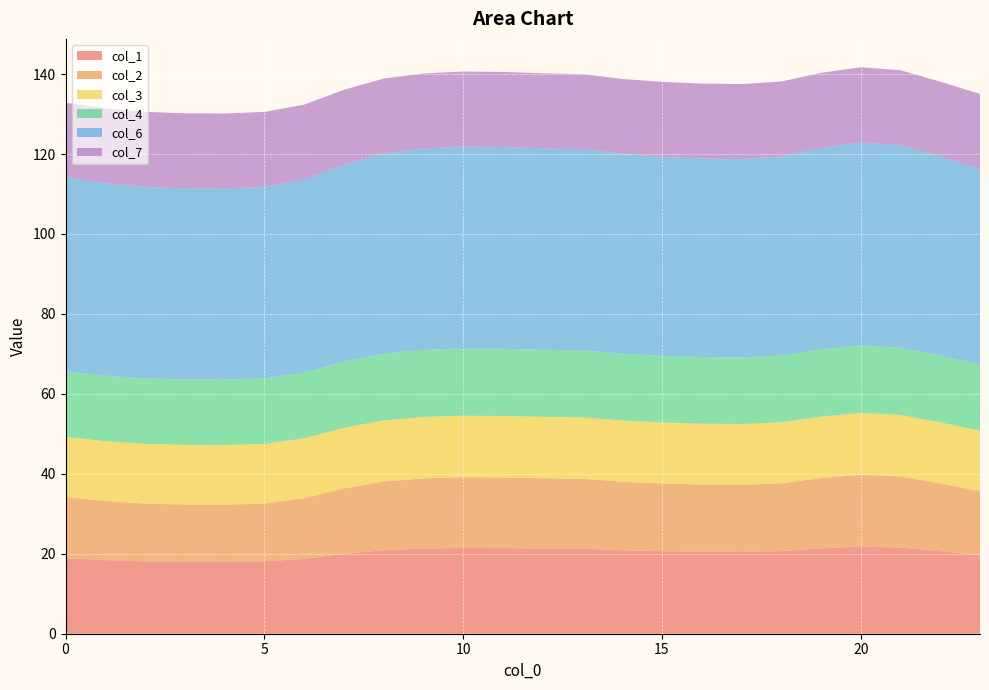

Reading left to right, what are all the values shown in this chart?

col_1: 0=18.9	1=18.4	2=18.1	3=17.9	4=17.9	5=18.1	6=18.7	7=20.0	8=20.9	9=21.3	10=21.5	11=21.4	12=21.3	13=21.2	14=20.9	15=20.6	16=20.5	17=20.5	18=20.7	19=21.3	20=21.8	21=21.6	22=20.7	23=19.7
col_2: 0=15.3	1=14.8	2=14.5	3=14.4	4=14.3	5=14.5	6=15.1	7=16.3	8=17.2	9=17.6	10=17.7	11=17.7	12=17.6	13=17.5	14=17.2	15=16.9	16=16.8	17=16.8	18=17.0	19=17.6	20=18.0	21=17.8	22=16.9	23=16.0
col_3: 0=15.0	1=15.0	2=14.9	3=14.9	4=14.9	5=14.9	6=15.0	7=15.2	8=15.3	9=15.4	10=15.4	11=15.4	12=15.4	13=15.4	14=15.3	15=15.3	16=15.2	17=15.2	18=15.3	19=15.4	20=15.4	21=15.4	22=15.3	23=15.1
col_4: 0=16.5	1=16.4	2=16.4	3=16.4	4=16.4	5=16.4	6=16.4	7=16.6	8=16.7	9=16.8	10=16.8	11=16.8	12=16.8	13=16.8	14=16.7	15=16.7	16=16.7	17=16.7	18=16.7	19=16.8	20=16.9	21=16.8	22=16.7	23=16.5
col_6: 0=48.4	1=48.1	2=47.9	3=47.8	4=47.8	5=47.9	6=48.3	7=49.2	8=50.0	9=50.4	10=50.5	11=50.5	12=50.4	13=50.3	14=50.0	15=49.8	16=49.7	17=49.6	18=49.8	19=50.4	20=50.8	21=50.6	22=49.8	23=49.0
col_7: 0=18.7	1=18.8	2=18.8	3=18.8	4=18.8	5=18.8	6=18.7	7=18.7	8=18.8	9=18.8	10=18.8	11=18.8	12=18.8	13=18.8	14=18.8	15=18.8	16=18.8	17=18.8	18=18.8	19=18.8	20=18.8	21=18.8	22=18.8	23=18.7